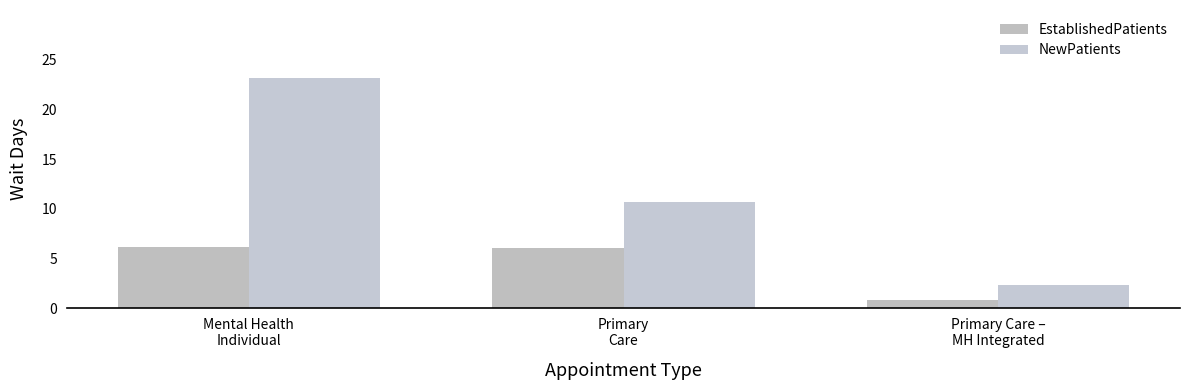

Reading right to left, extract all data points from this chart.

EstablishedPatients: Primary Care –
MH Integrated=0.8	Primary
Care=6.1	Mental Health
Individual=6.2
NewPatients: Primary Care –
MH Integrated=2.3	Primary
Care=10.7	Mental Health
Individual=23.2